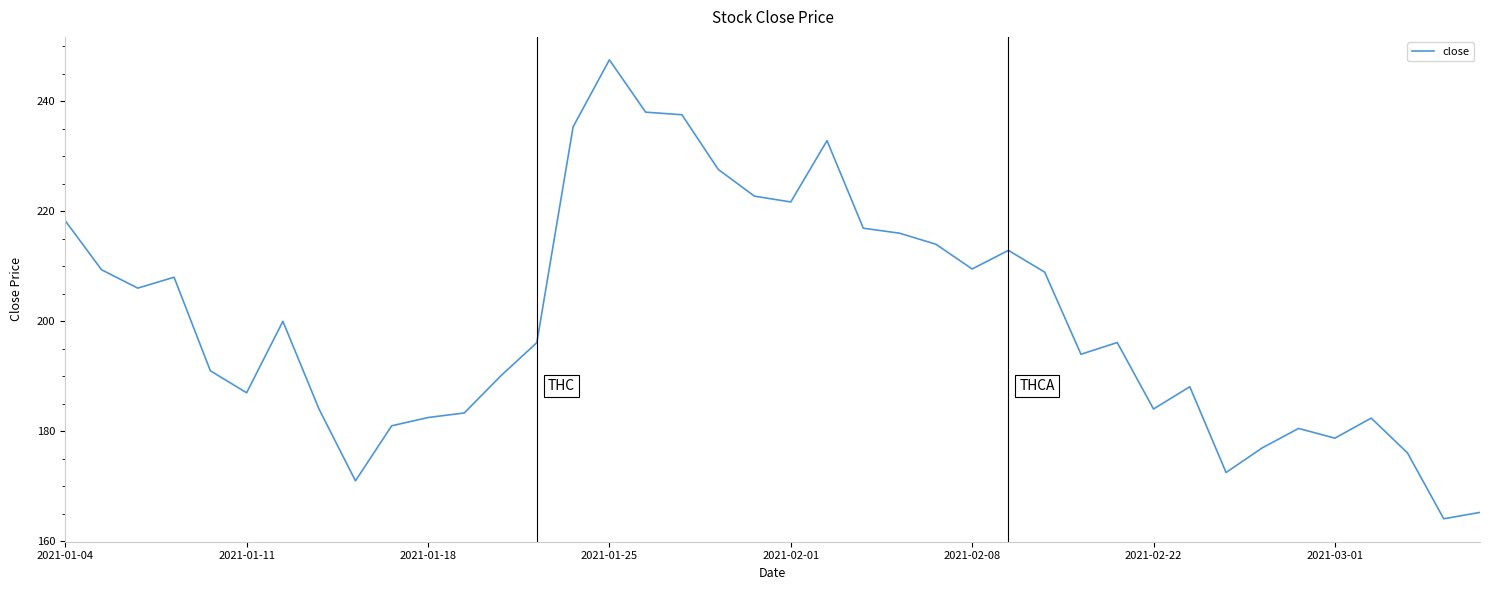

What is the smallest value displayed?

164.1